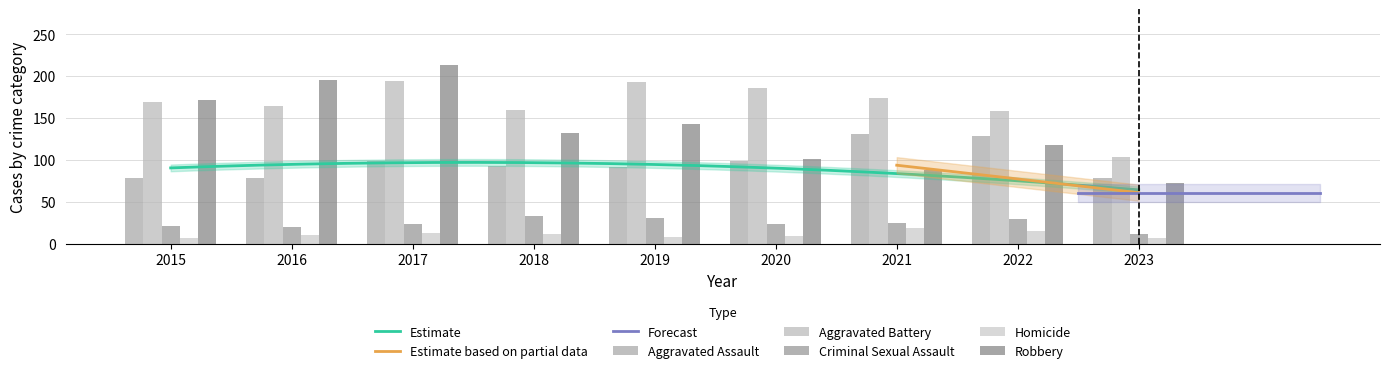

Reading left to right, transcribe all the data shown in this chart.

Aggravated Assault: 79	79	99	93	91	99	131	128	78
Aggravated Battery: 169	164	194	160	193	186	174	158	103
Criminal Sexual Assault: 21	20	23	33	31	23	25	30	12
Homicide: 7	10	13	12	8	9	19	15	7
Robbery: 172	196	213	132	143	101	88	118	73